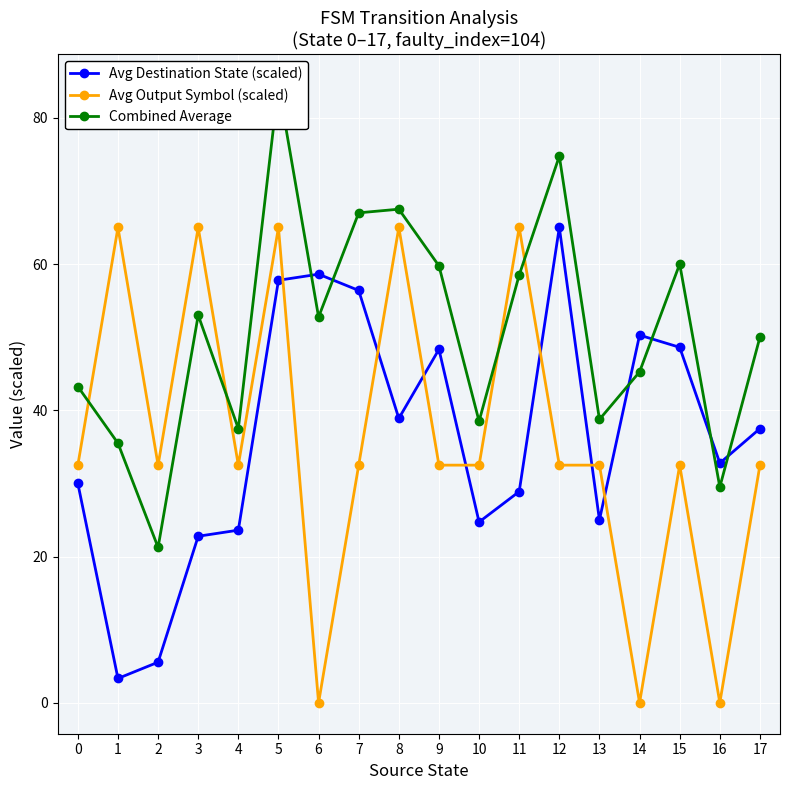

How many lines are shown in the chart?

3